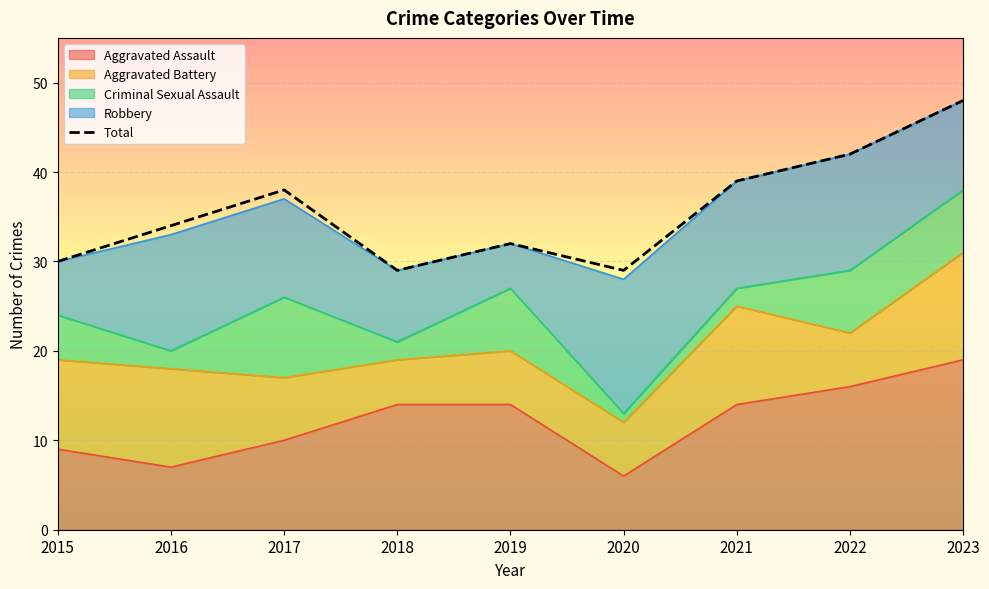

At which category does the chart reach its minimum across all series?

2018